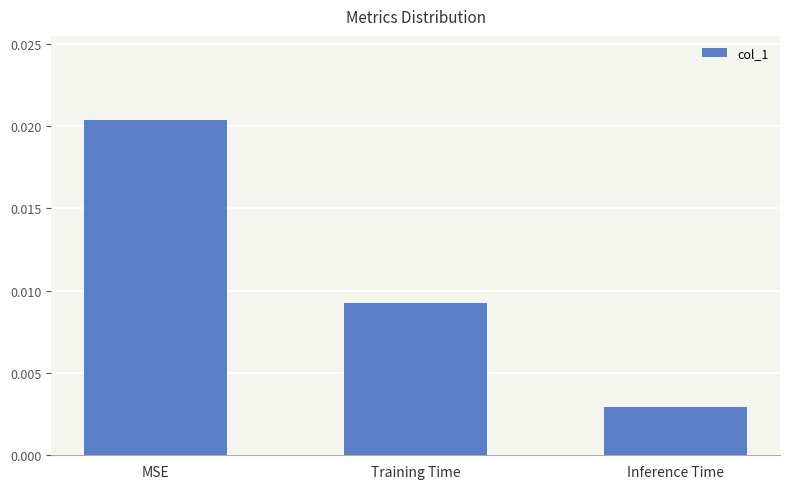

How many bars are there in total?

3